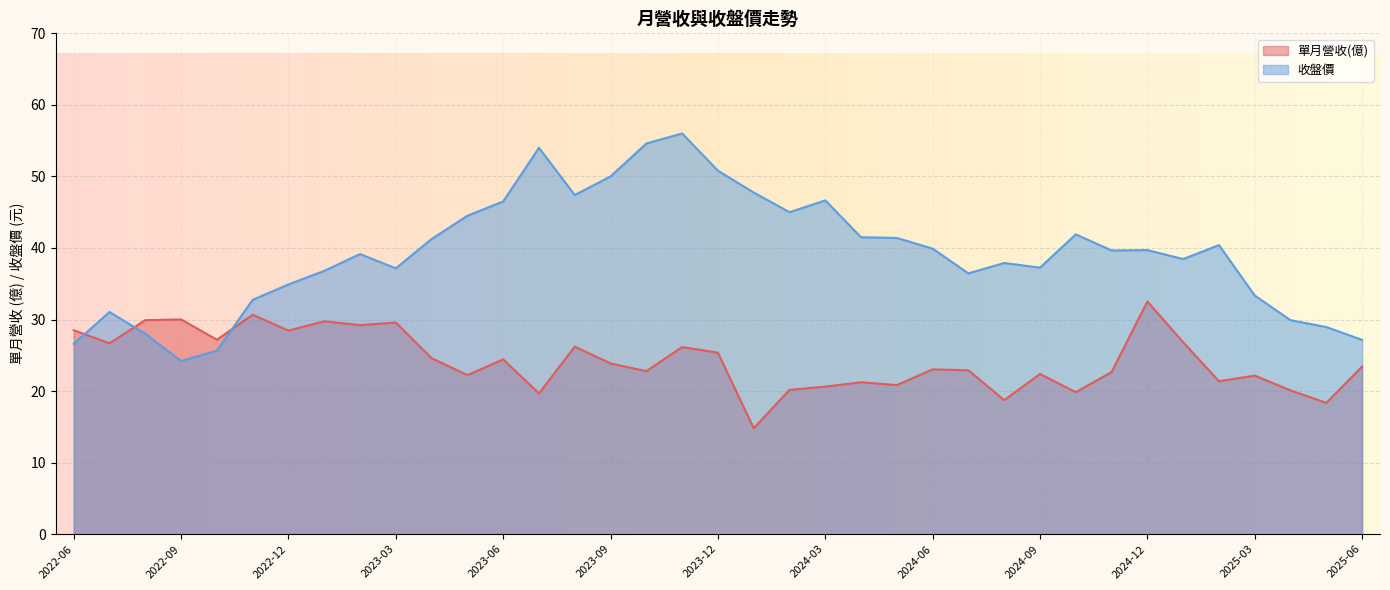

Rank the series by their average value, from lowest to highest.

單月營收(億), 收盤價